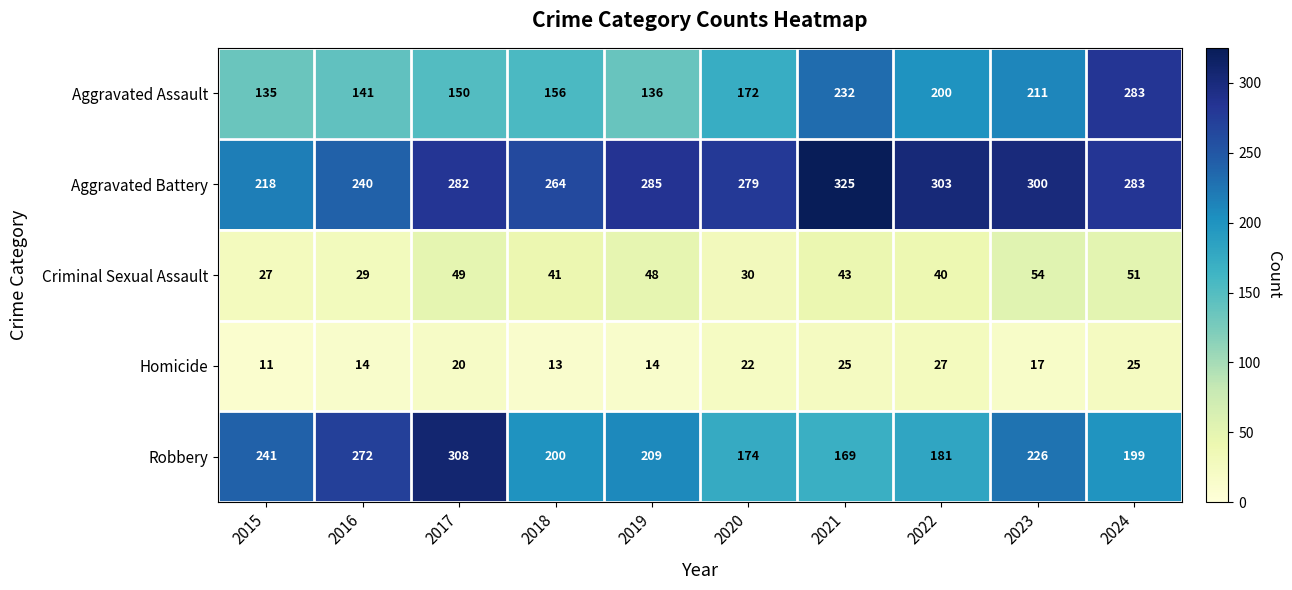

What is the difference between the Robbery values at 2019 and 2016?

63